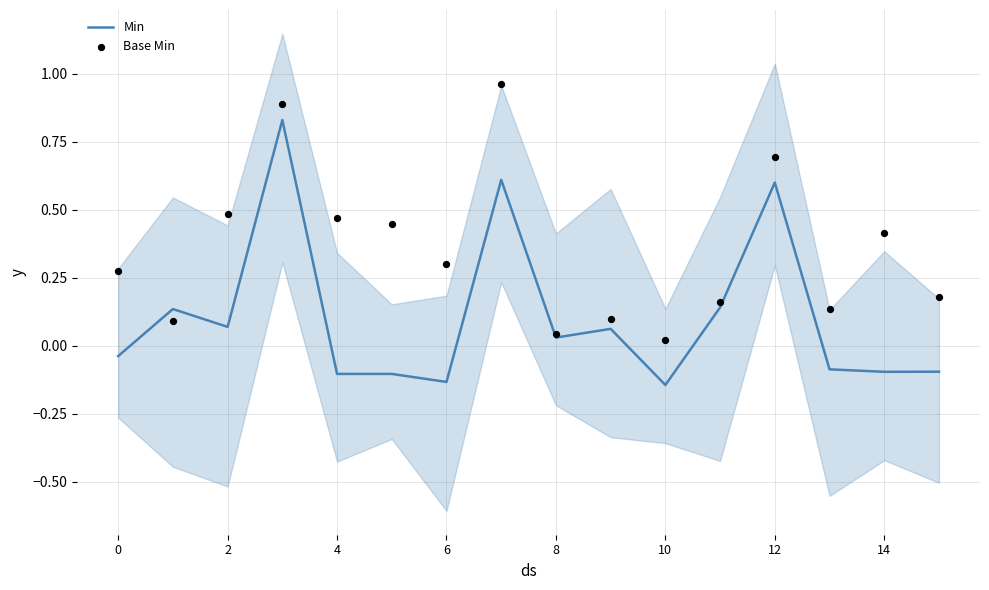

The value of Min at 12 is 0.6. True or false?

True